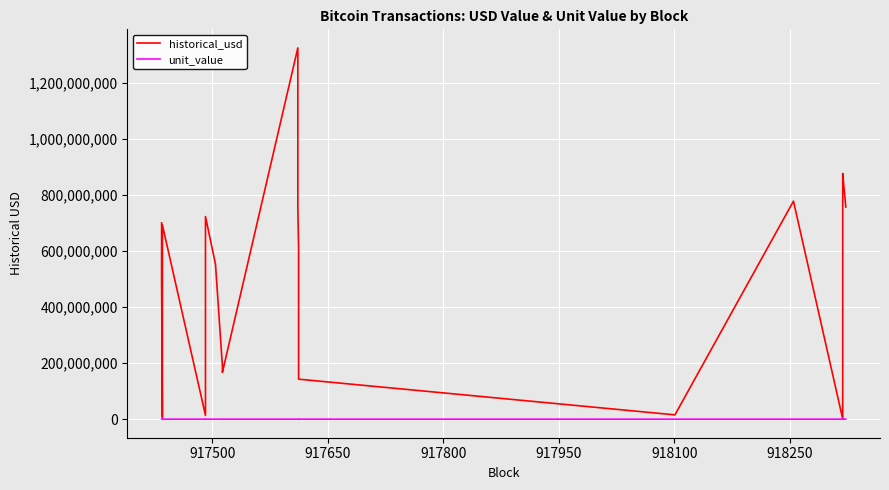

The value of historical_usd at 15 is 228589966.0. True or false?

False